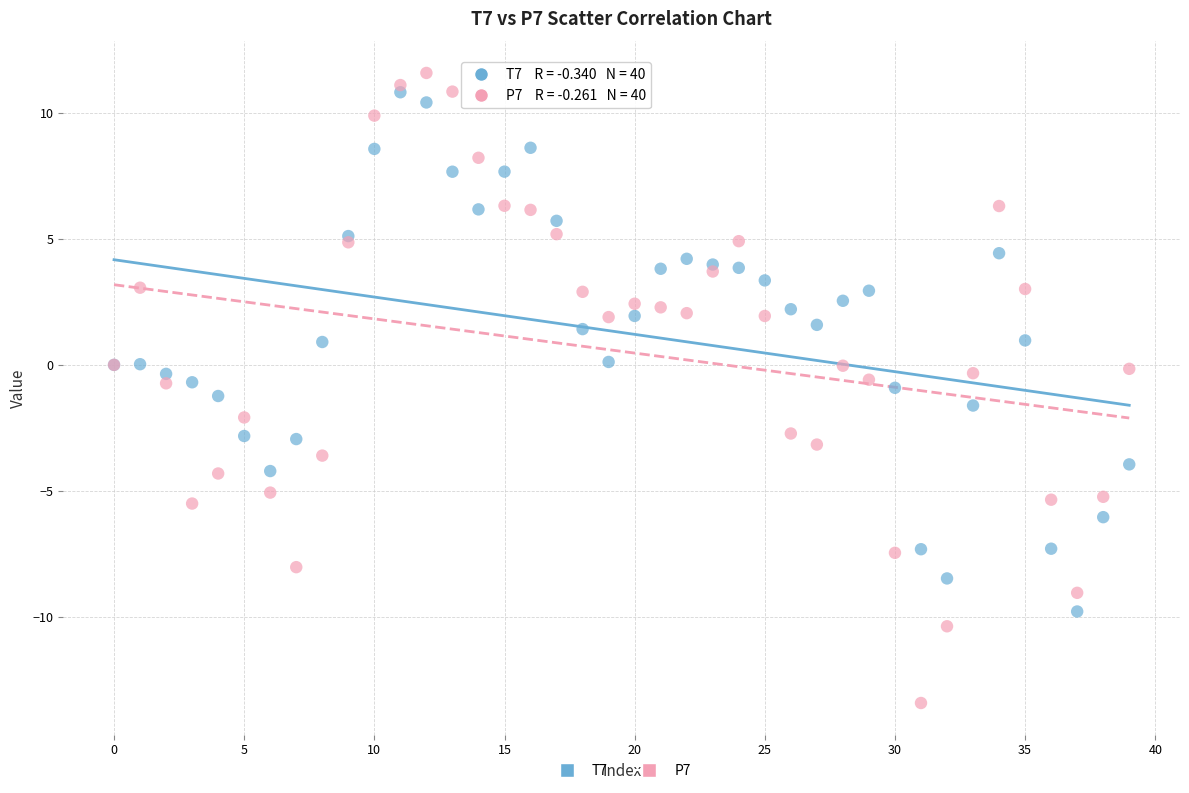

Which series has the largest Y range (max minus min)?

P7